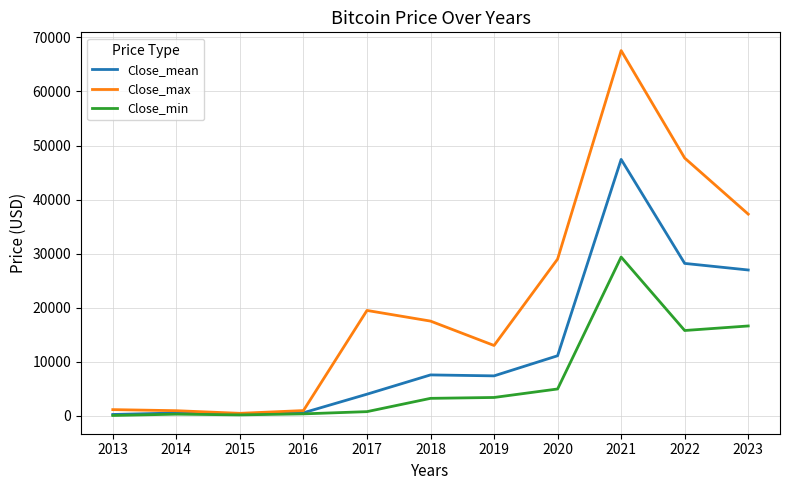

At 2022, list the series in order from largest to smallest.

Close_max, Close_mean, Close_min